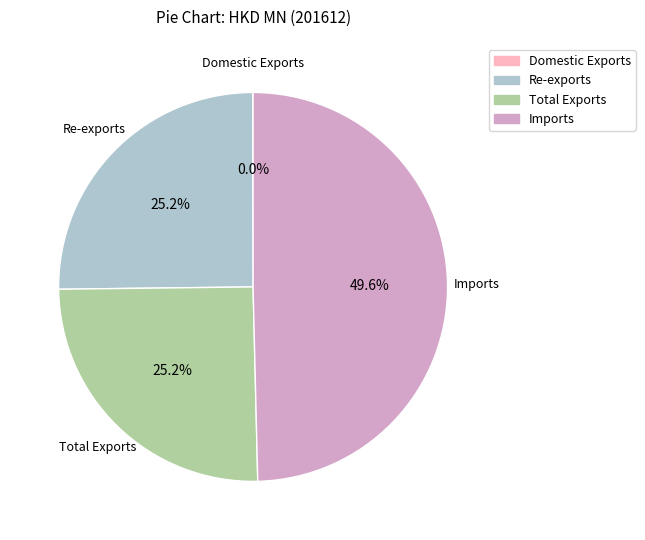

Is the sum of Re-exports and Imports greater than half?

Yes